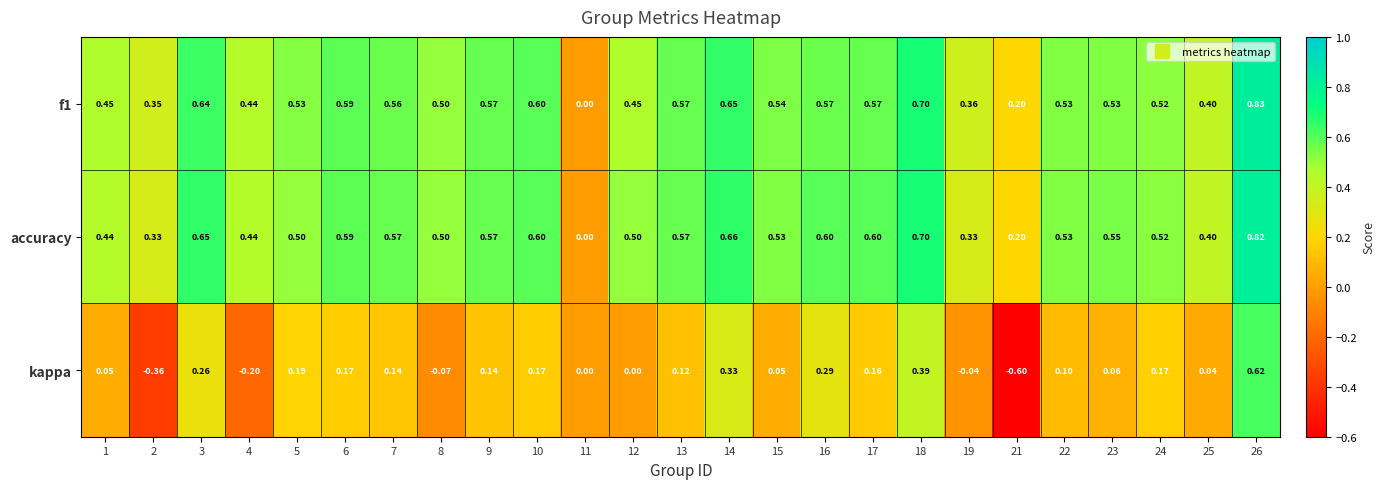

Which series has the largest total across all categories?

accuracy